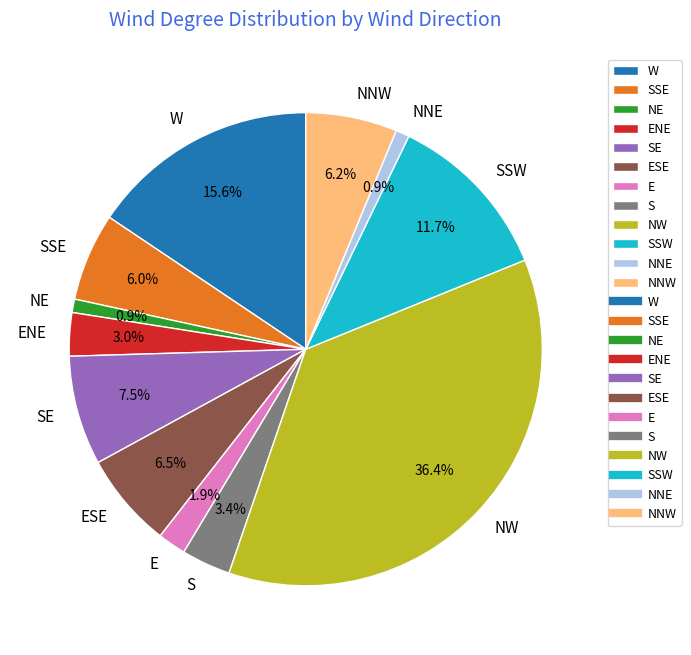

What is the largest slice in the pie chart?

NW